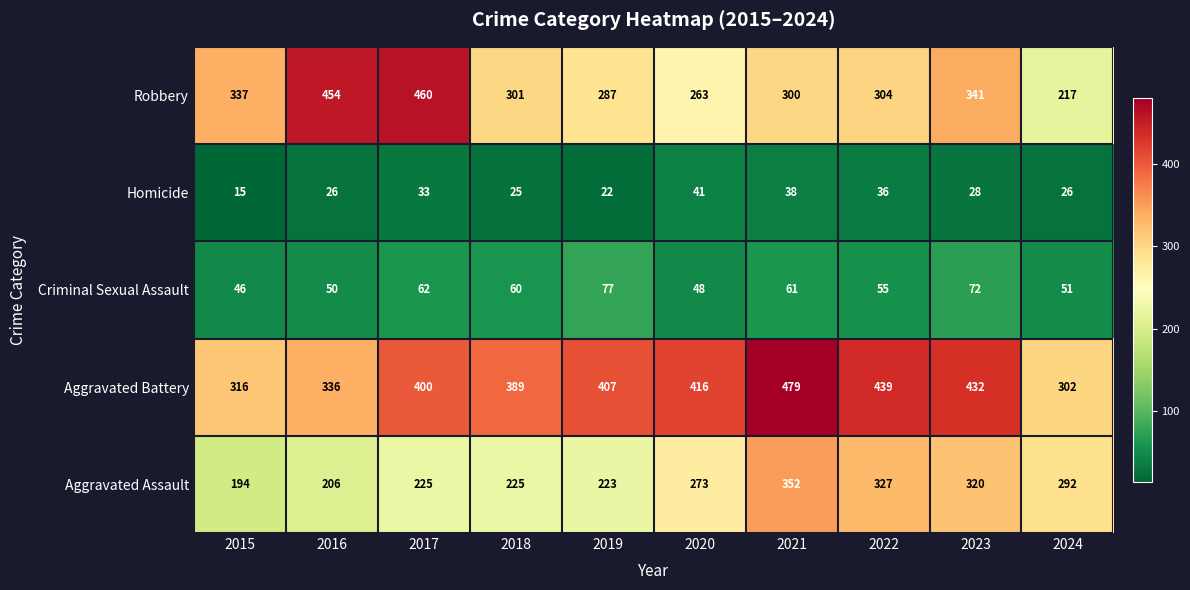

What is the lowest value of the Aggravated Battery series?

302